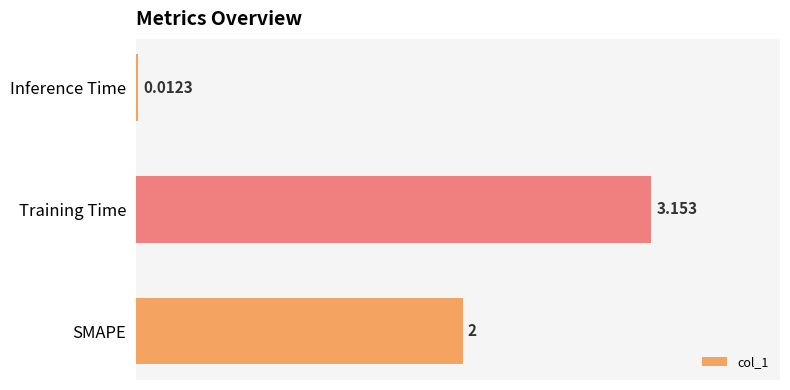

At which label is the value closest to 1?

Inference Time